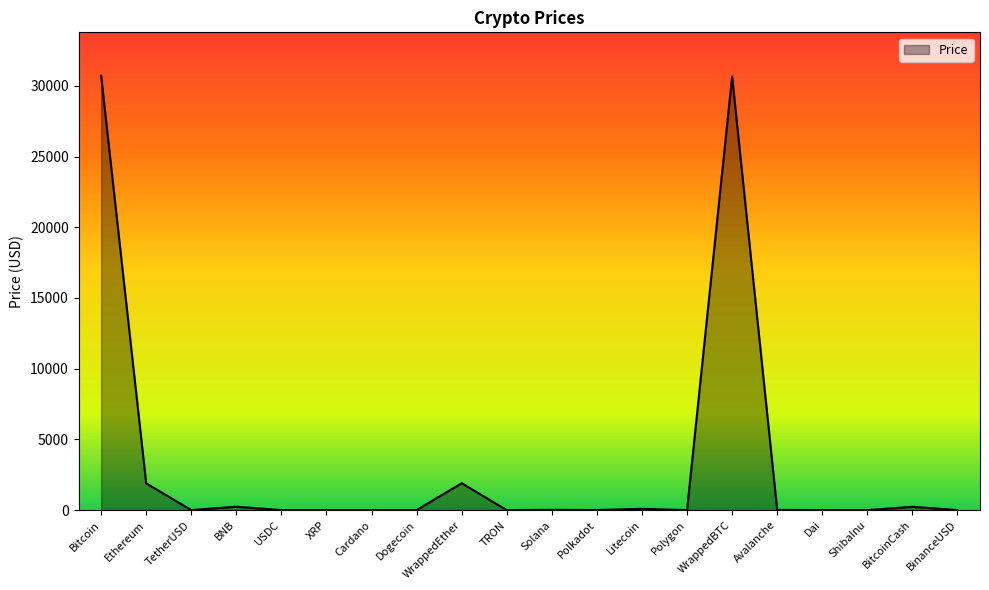

What is the difference between the maximum and minimum values?

30715.0